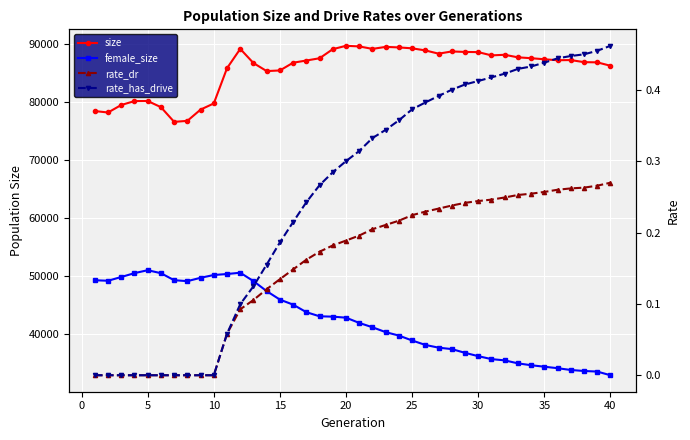

What are all the series names shown in the legend?

size, female_size, rate_dr, rate_has_drive